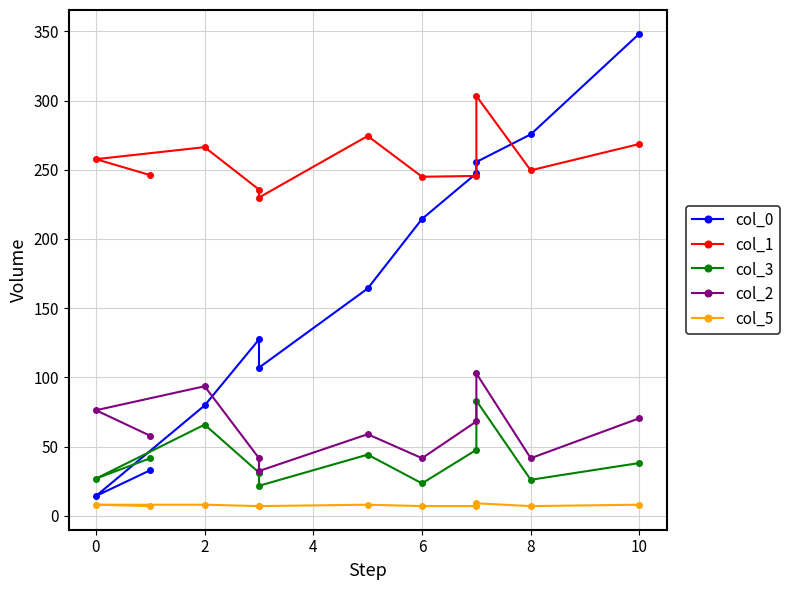

How many data points in col_0 are less than 164?

5